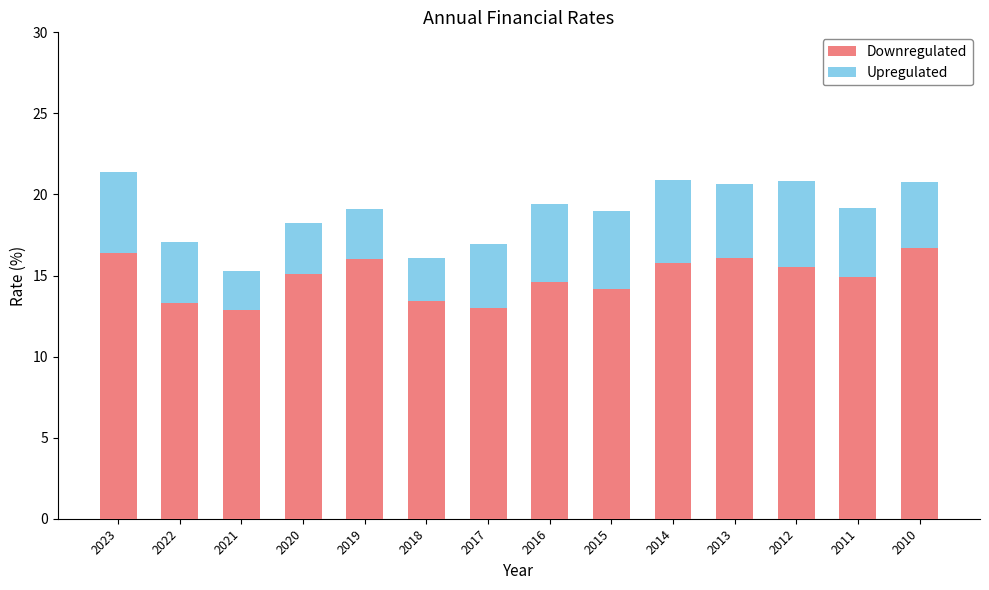

The value of Downregulated at 2012 is 15.5. True or false?

True